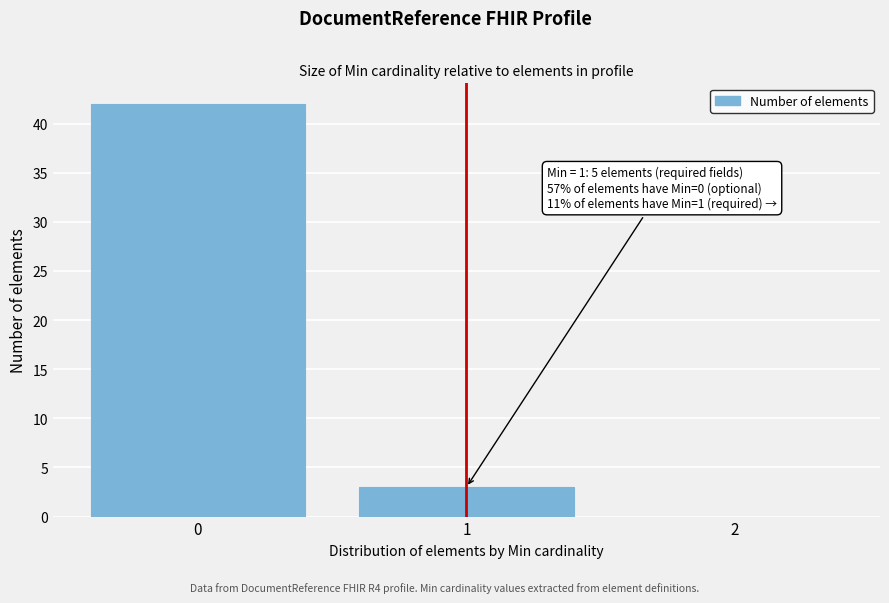

Reading left to right, list all the values displayed in this chart.

0=42	1=3	2=0